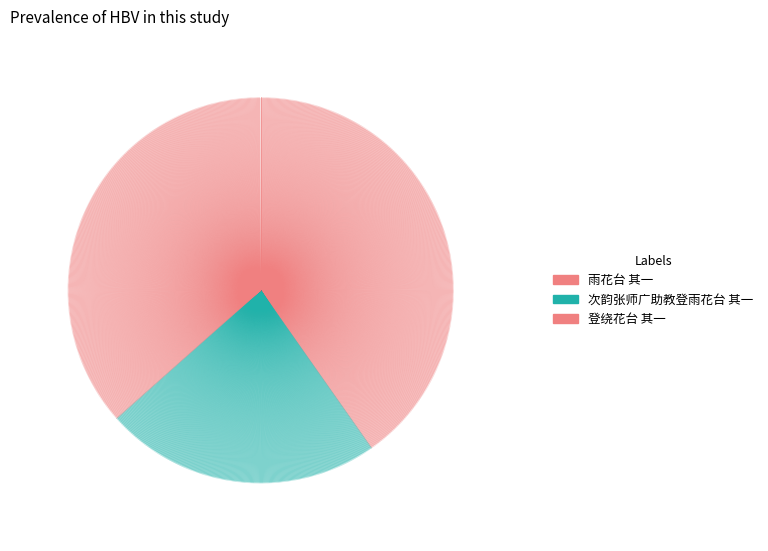

Is there any slice that represents more than half of the pie?

No